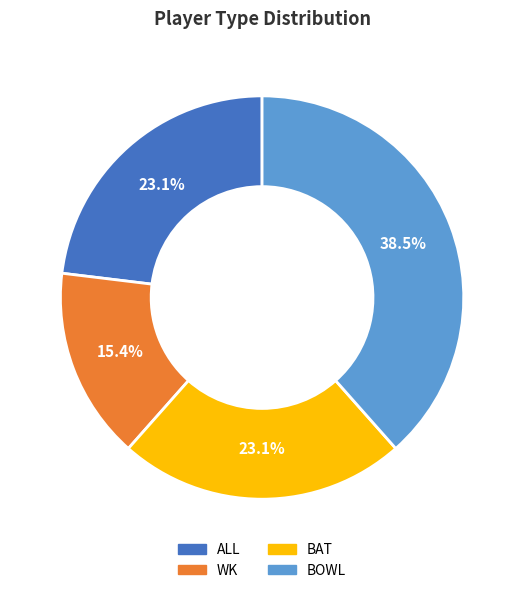

How much of the chart is everything except ALL?

76.9%